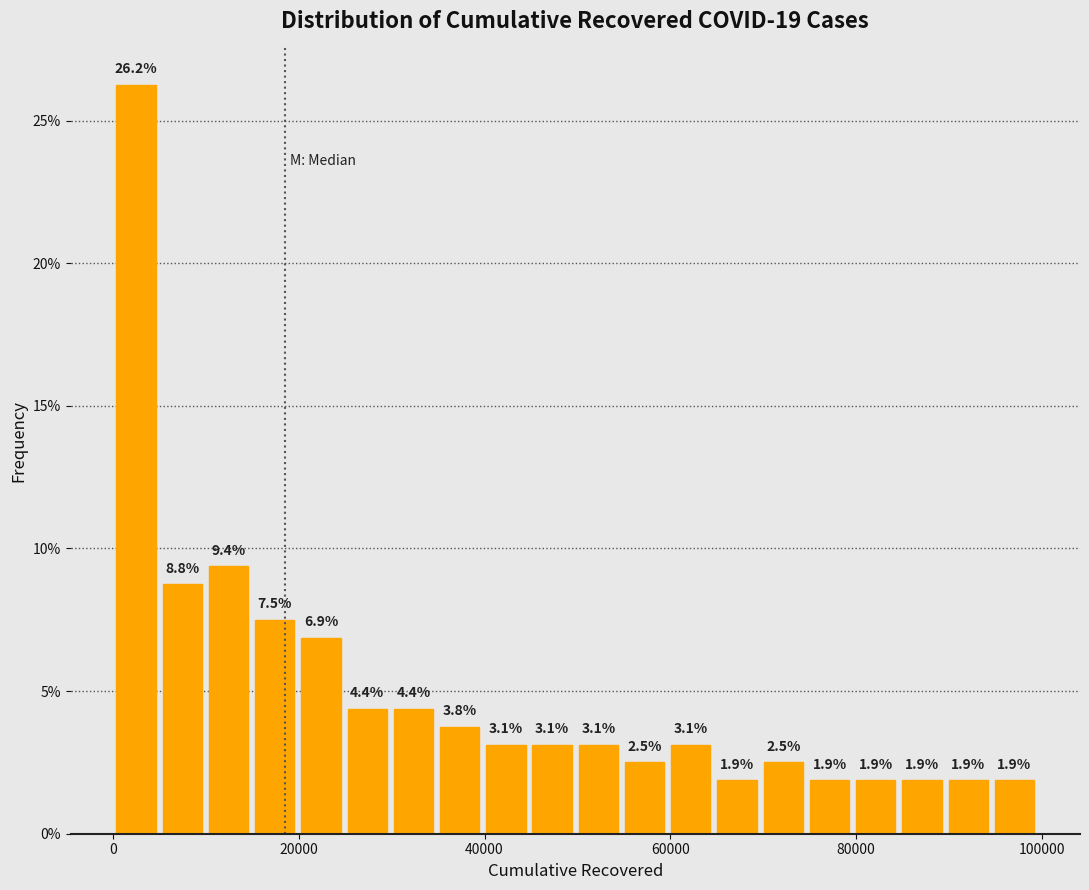

Around what value on the x-axis is the tallest bar? Give the approximate position of its centre, as read against the axis.

2000